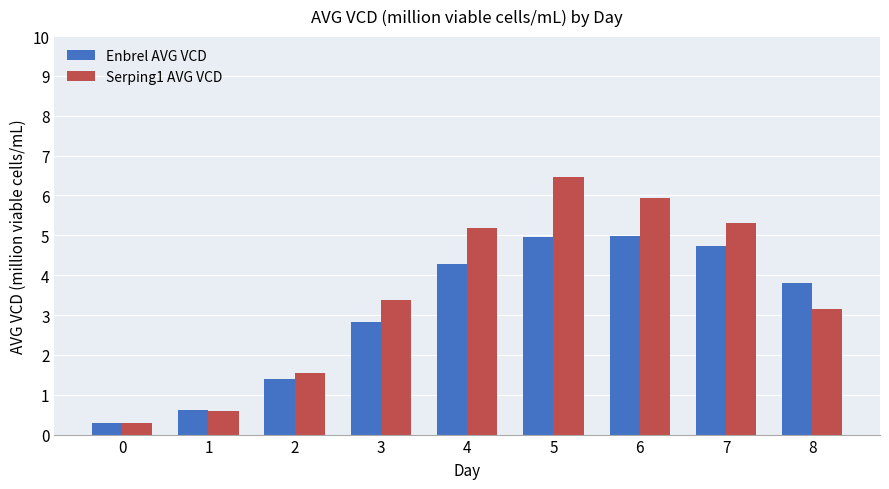

What is the value of the Enbrel AVG VCD bar at the 9th from the left?

3.8